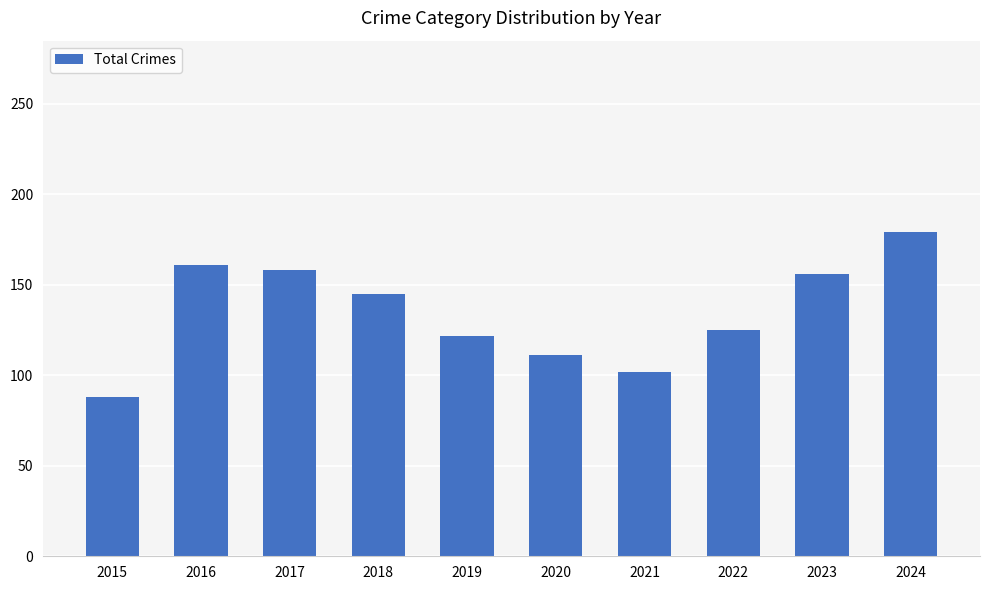

True or false: the data shows 228 at 2016.

False